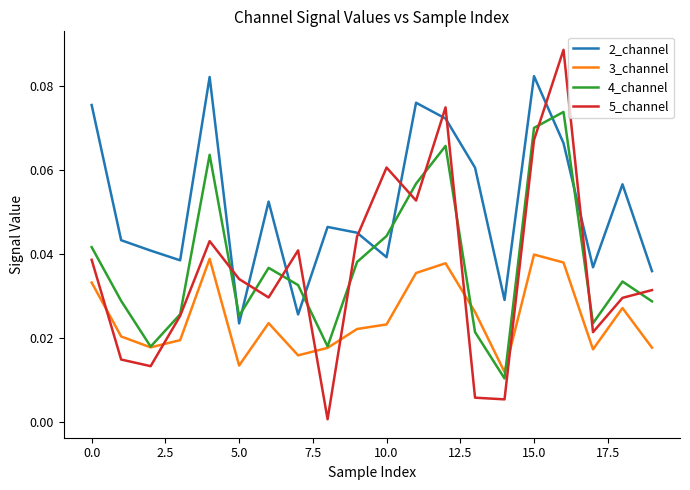

In 2_channel, how many points are higher than both neighbors (excluding endpoints)?

6